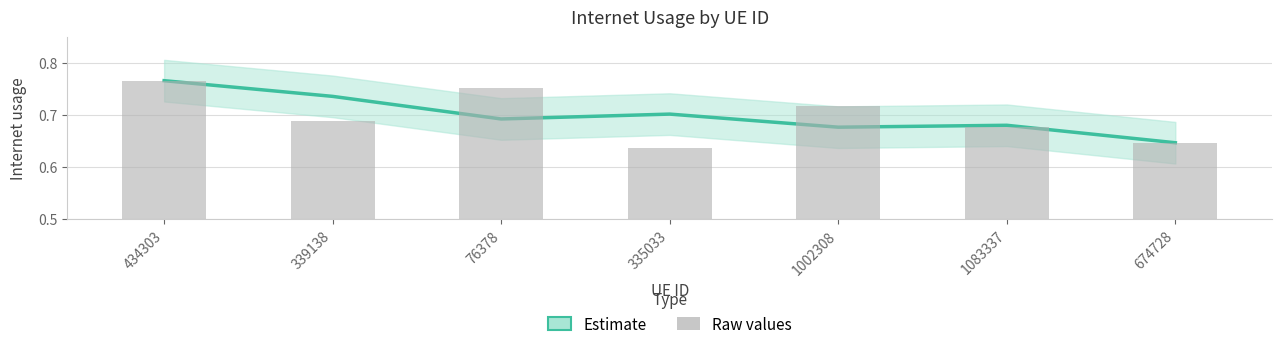

The value of Internet usage at 674728 is 0.6. True or false?

True